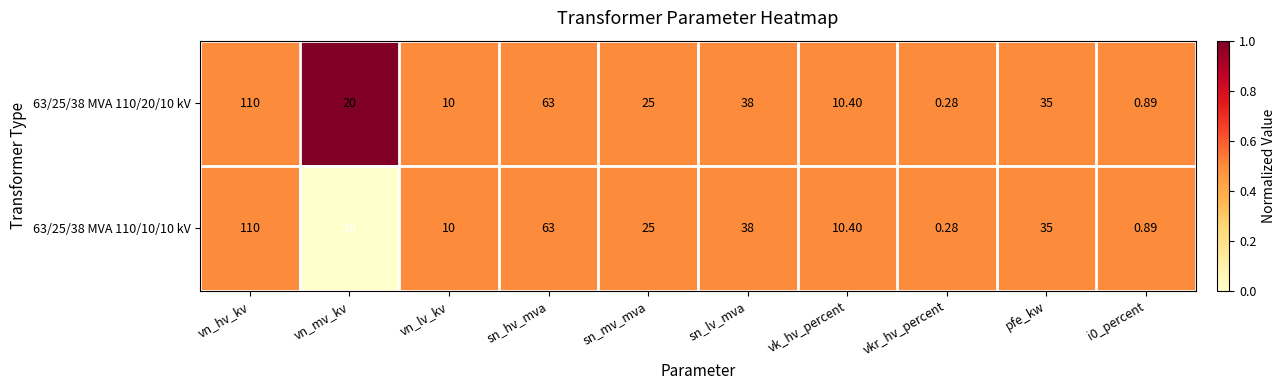

At which label does 63/25/38 MVA 110/20/10 kV reach its peak?

vn_hv_kv